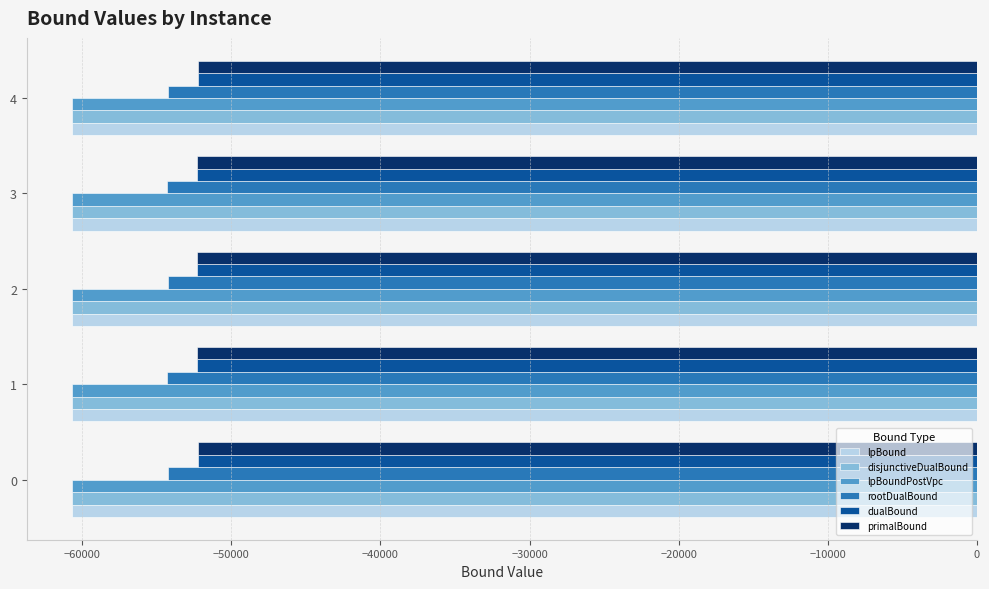

What is the difference between the highest and lowest values at 2?

8399.5